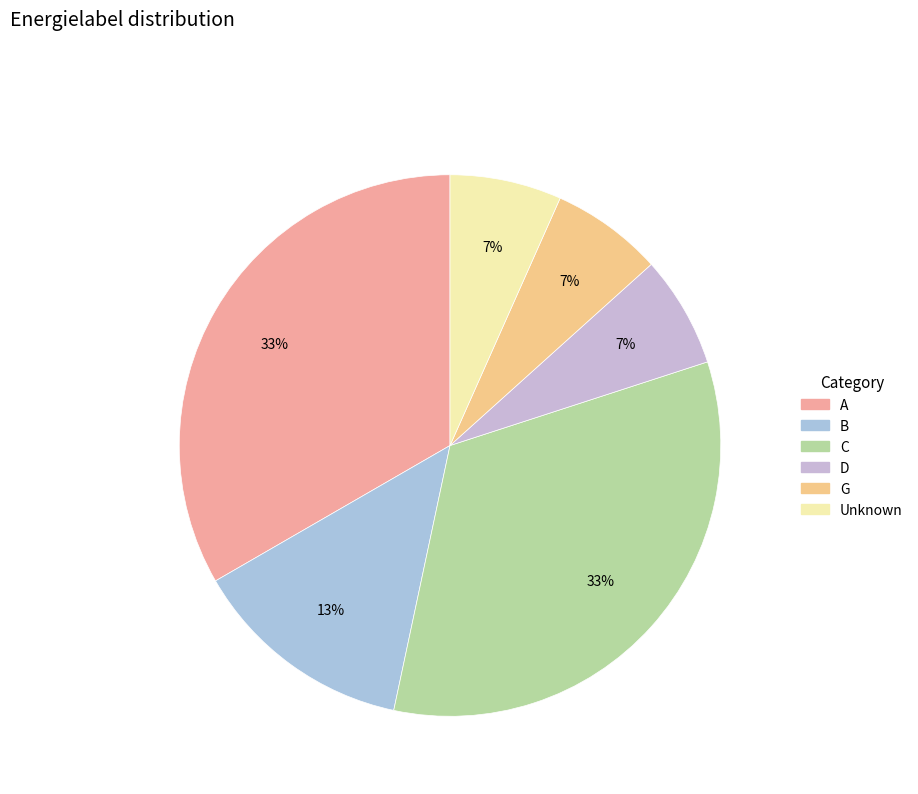

What percentage is the G slice, to the nearest percent?

7%